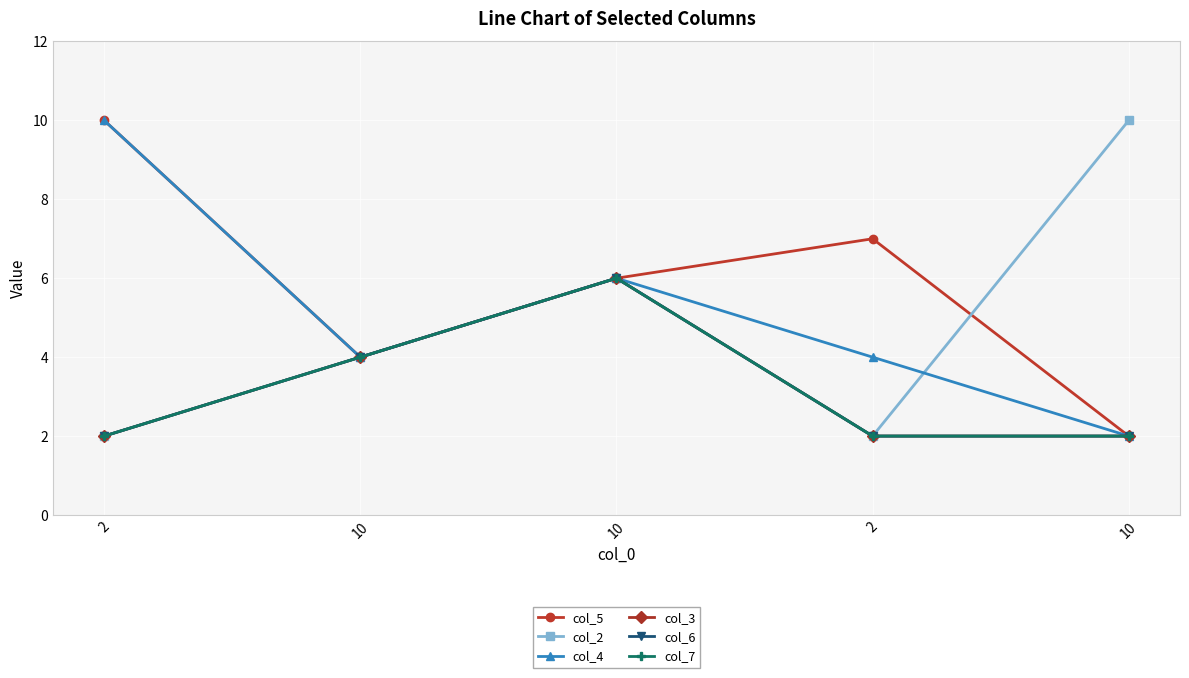

Between 2 and 10, which series saw the biggest shift?

col_2